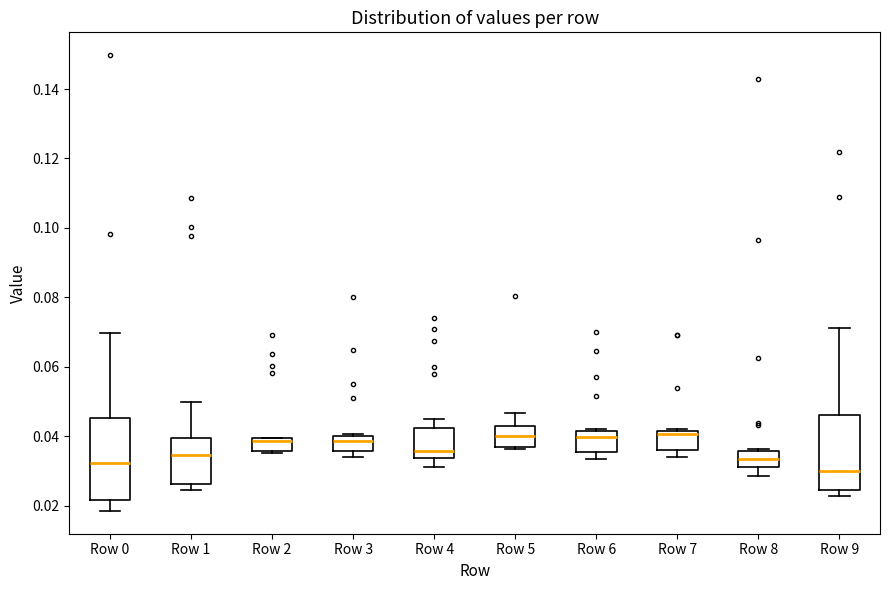

Reading left to right, transcribe this box plot: for each box, give where its median line is, the range the box spans, and where its two whiskers end, as read against the y-axis. The values are not printed on the chart, so give them approximately, as read against the axis.

Row 0: median 0.032, box 0.022 to 0.046, whiskers 0.018 to 0.070
Row 1: median 0.034, box 0.026 to 0.040, whiskers 0.024 to 0.050
Row 2: median 0.038, box 0.036 to 0.040, whiskers 0.036 to 0.040
Row 3: median 0.038, box 0.036 to 0.040, whiskers 0.034 to 0.040 (just above the box's upper edge)
Row 4: median 0.036, box 0.034 to 0.042, whiskers 0.032 to 0.046
Row 5: median 0.040, box 0.036 to 0.042, whiskers 0.036 (just below the box's lower edge) to 0.046
Row 6: median 0.040, box 0.036 to 0.042, whiskers 0.034 to 0.042 (just above the box's upper edge)
Row 7: median 0.040, box 0.036 to 0.042, whiskers 0.034 to 0.042 (just above the box's upper edge)
Row 8: median 0.034, box 0.032 to 0.036, whiskers 0.028 to 0.036 (just above the box's upper edge)
Row 9: median 0.030, box 0.024 to 0.046, whiskers 0.022 to 0.072